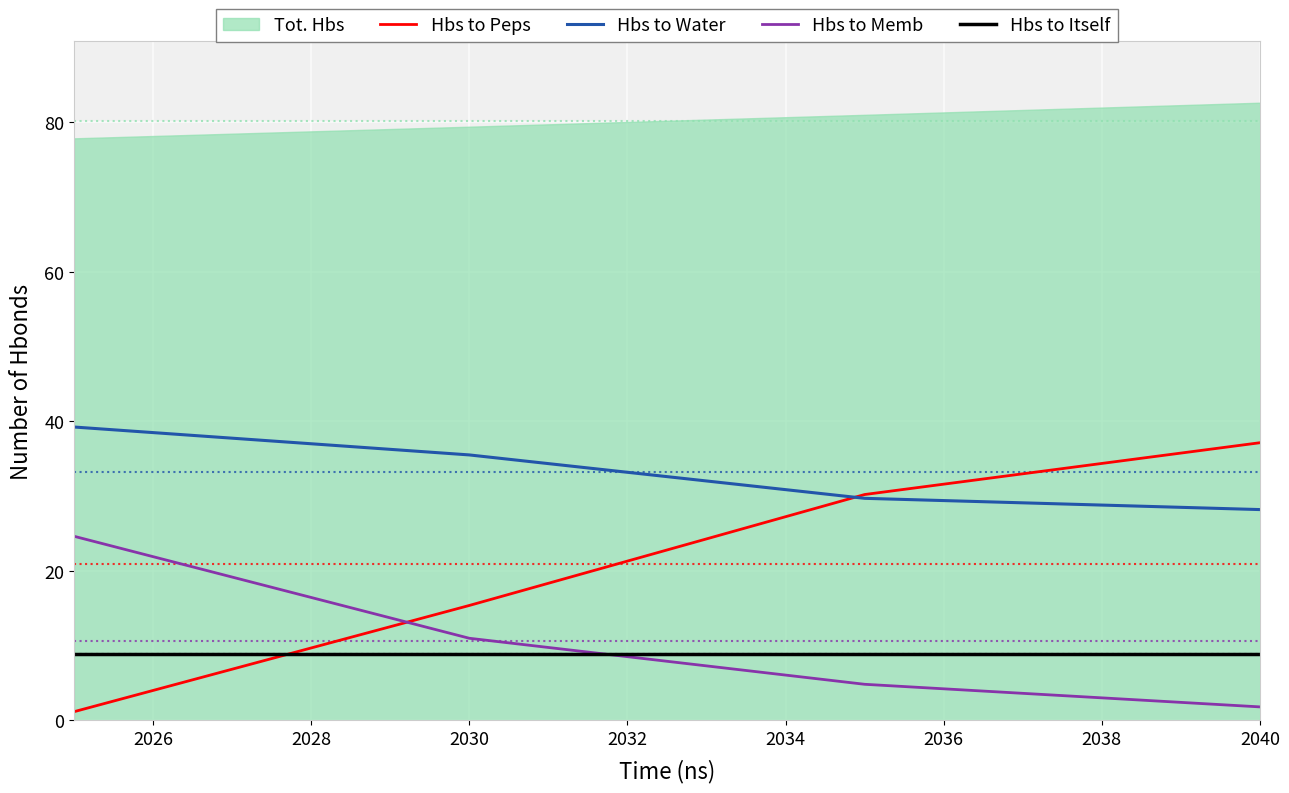

True or false: Hbs to Itself and Hbs to Water intersect in this chart.

False